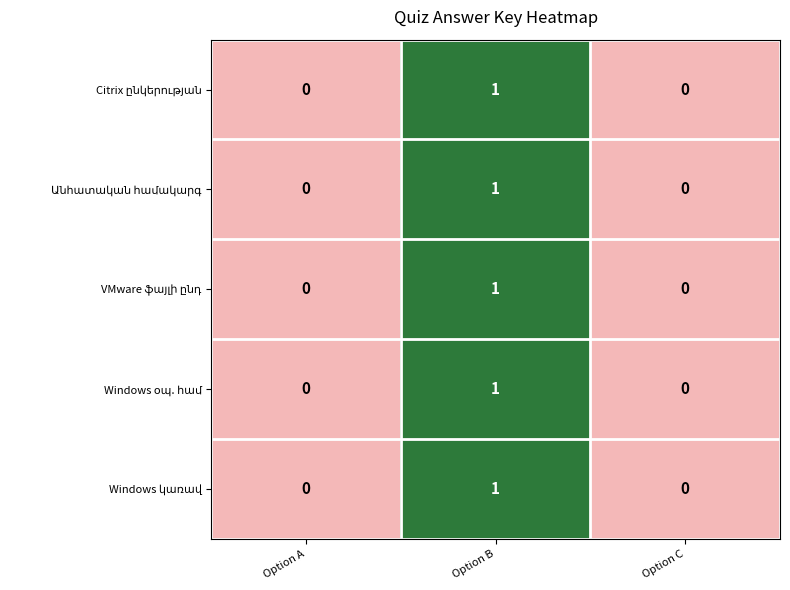

At which category does the chart reach its peak across all series?

Option B